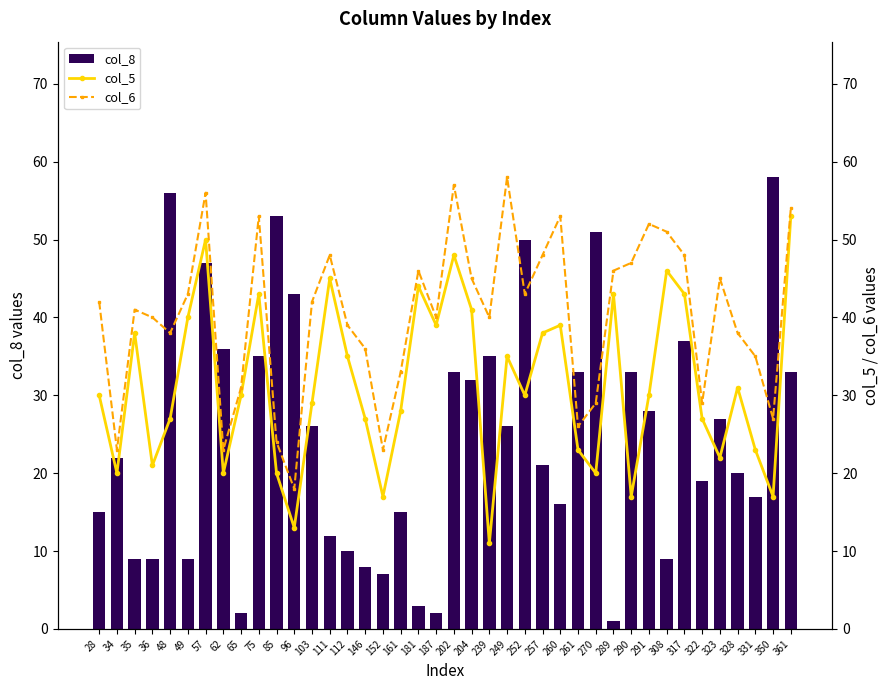

Rank the series by their average value, from highest to lowest.

col_6, col_5, col_8